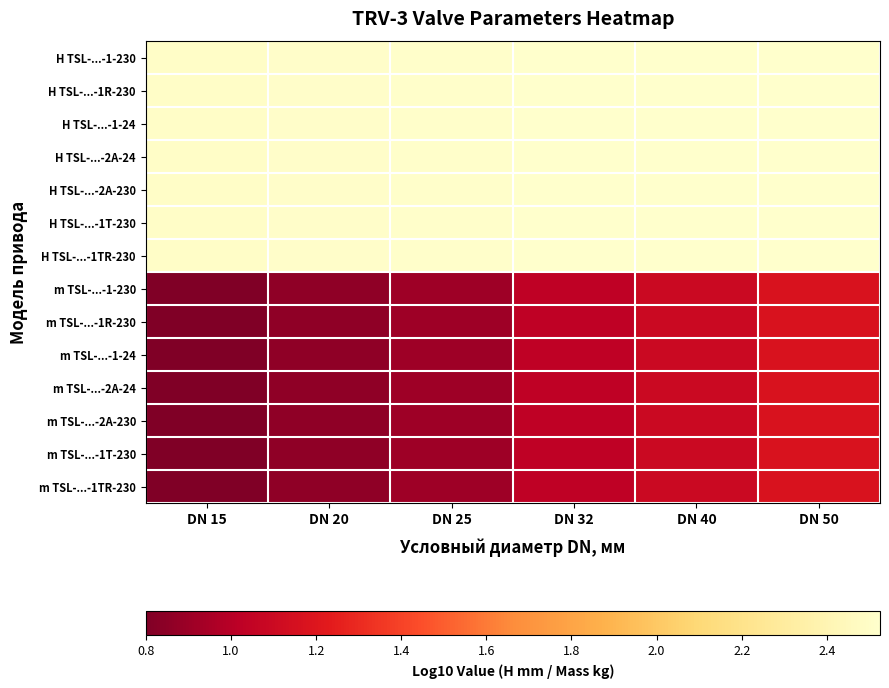

At DN 15, list the series in order from largest to smallest.

H TSL-...-1-230, H TSL-...-1R-230, H TSL-...-1-24, H TSL-...-2A-24, H TSL-...-2A-230, H TSL-...-1T-230, H TSL-...-1TR-230, m TSL-...-1-230, m TSL-...-1R-230, m TSL-...-1-24, m TSL-...-2A-24, m TSL-...-2A-230, m TSL-...-1T-230, m TSL-...-1TR-230